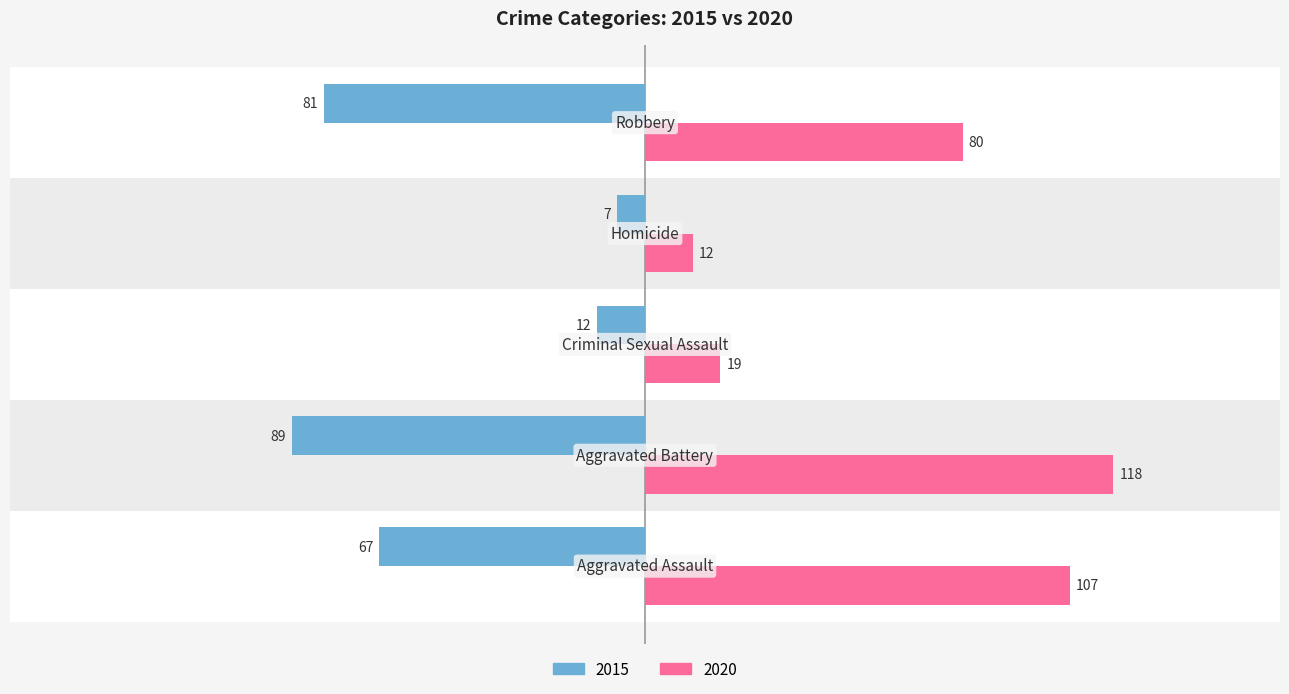

At how many categories does at least one series exceed 44?

3